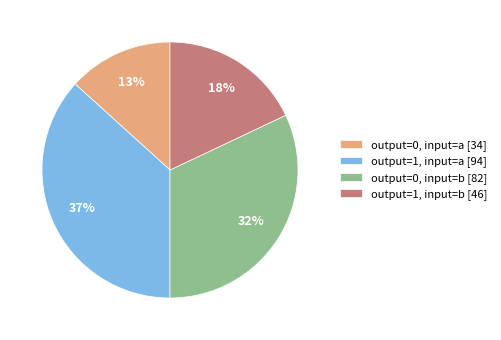

To the nearest percent, what is the average slice percentage?

25%